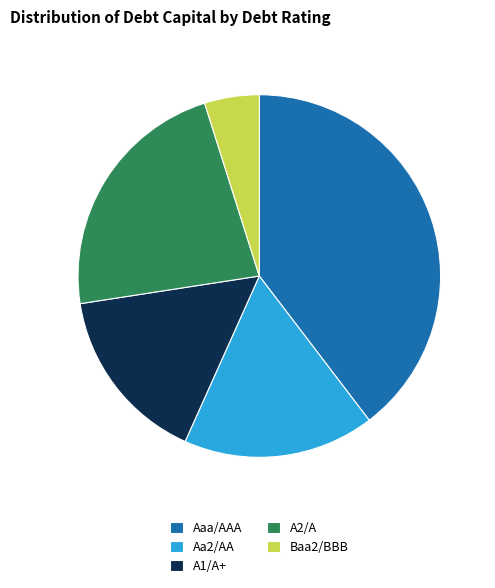

How many slices are in this pie chart?

5